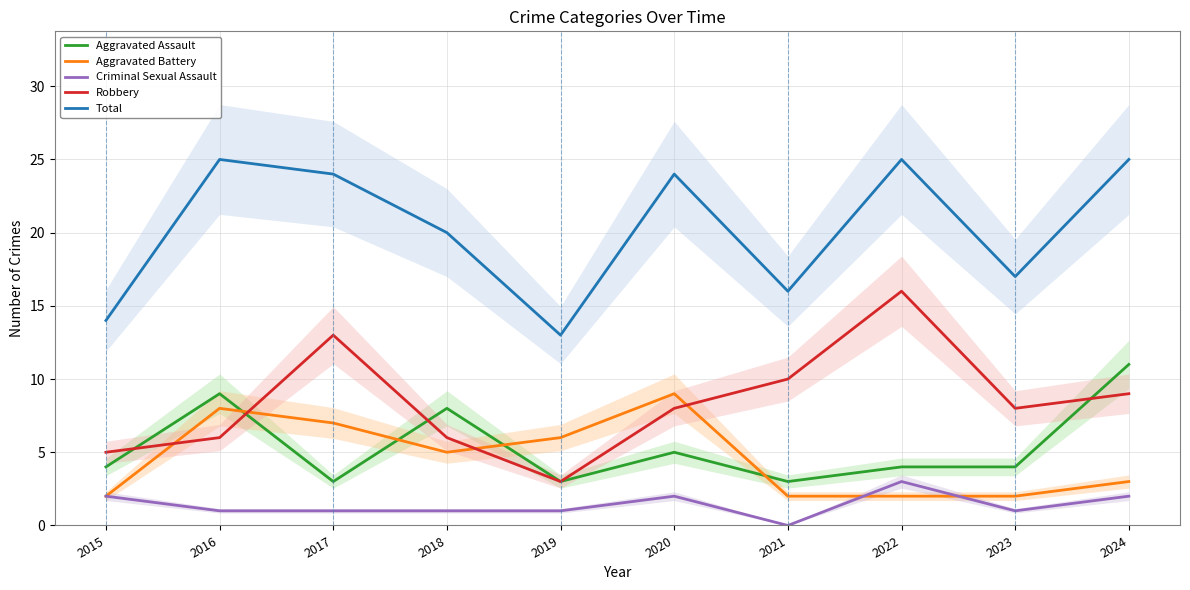

Reading right to left, transcribe all the data shown in this chart.

Aggravated Assault: 11	4	4	3	5	3	8	3	9	4
Aggravated Battery: 3	2	2	2	9	6	5	7	8	2
Criminal Sexual Assault: 2	1	3	0	2	1	1	1	1	2
Robbery: 9	8	16	10	8	3	6	13	6	5
Total: 25	17	25	16	24	13	20	24	25	14